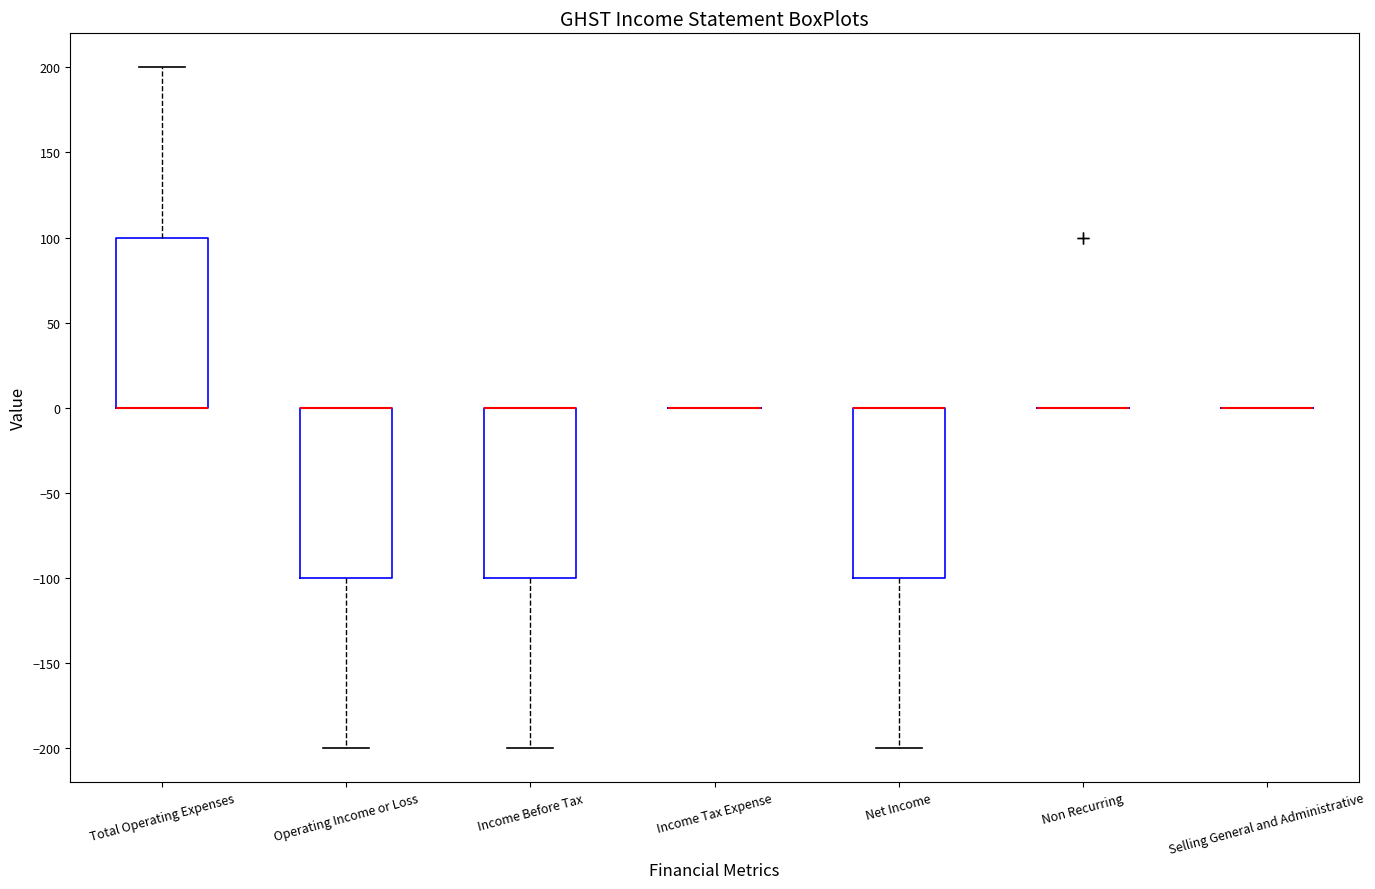

Reading left to right, transcribe this box plot: for each box, give where its median line is, the range the box spans, and where its two whiskers end, as read against the y-axis. The values are not printed on the chart, so give them approximately, as read against the axis.

Total Operating Expenses: median 0 (drawn on the box's lower edge), box 0 to 100, whiskers 0 to 200
Operating Income or Loss: median 0 (drawn on the box's upper edge), box -100 to 0, whiskers -200 to 0
Income Before Tax: median 0 (drawn on the box's upper edge), box -100 to 0, whiskers -200 to 0
Income Tax Expense: box collapsed to a line at 0, whiskers 0 to 0
Net Income: median 0 (drawn on the box's upper edge), box -100 to 0, whiskers -200 to 0
Non Recurring: box collapsed to a line at 0, whiskers 0 to 0
Selling General and Administrative: box collapsed to a line at 0, whiskers 0 to 0